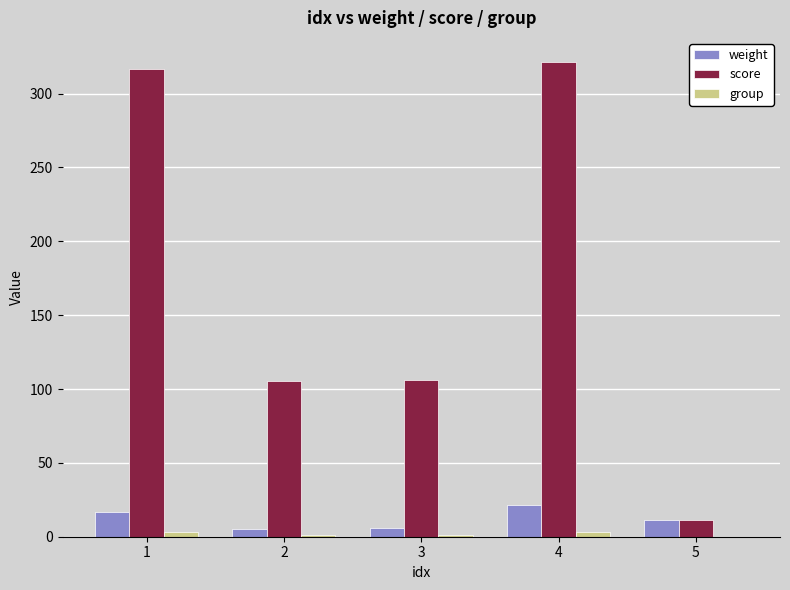

Which series changed the most between 2 and 4?

score